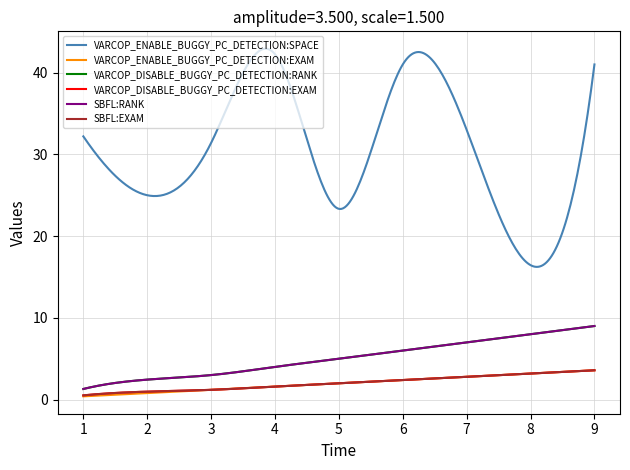

Does the chart have visible grid lines?

Yes